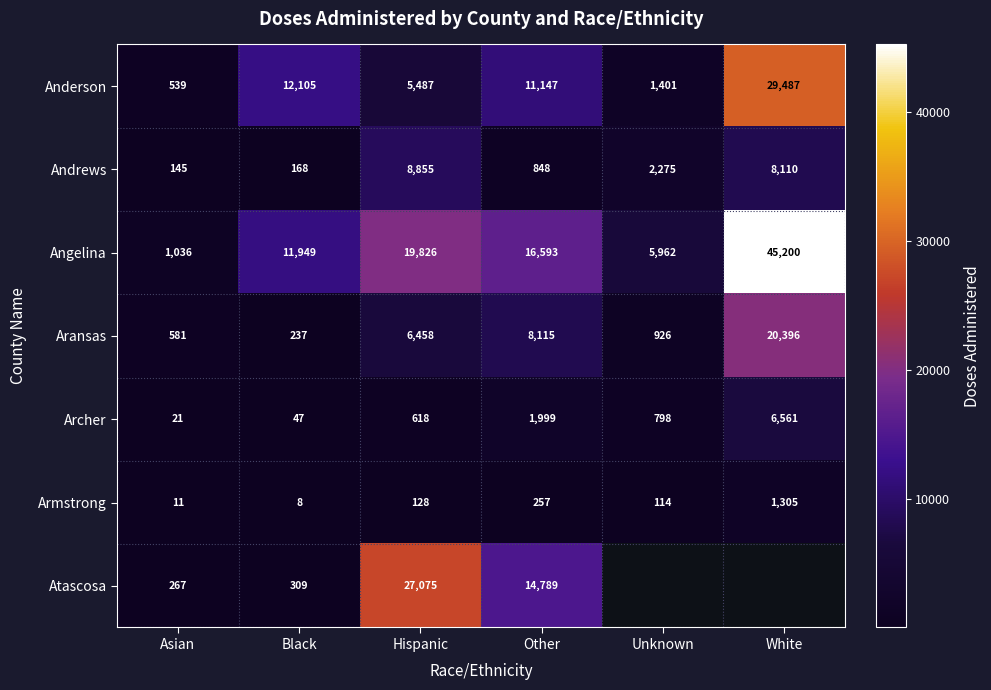

What is the difference between the maximum and minimum values in the Angelina series?

44164